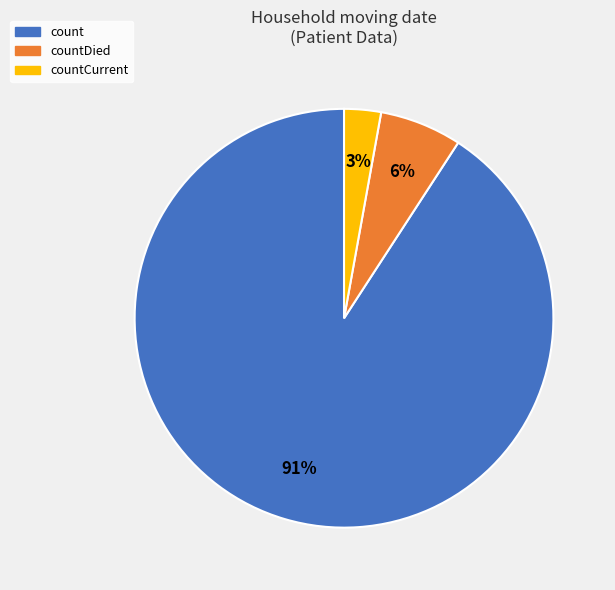

To the nearest percent, what is the combined percentage of countCurrent and count?

94%